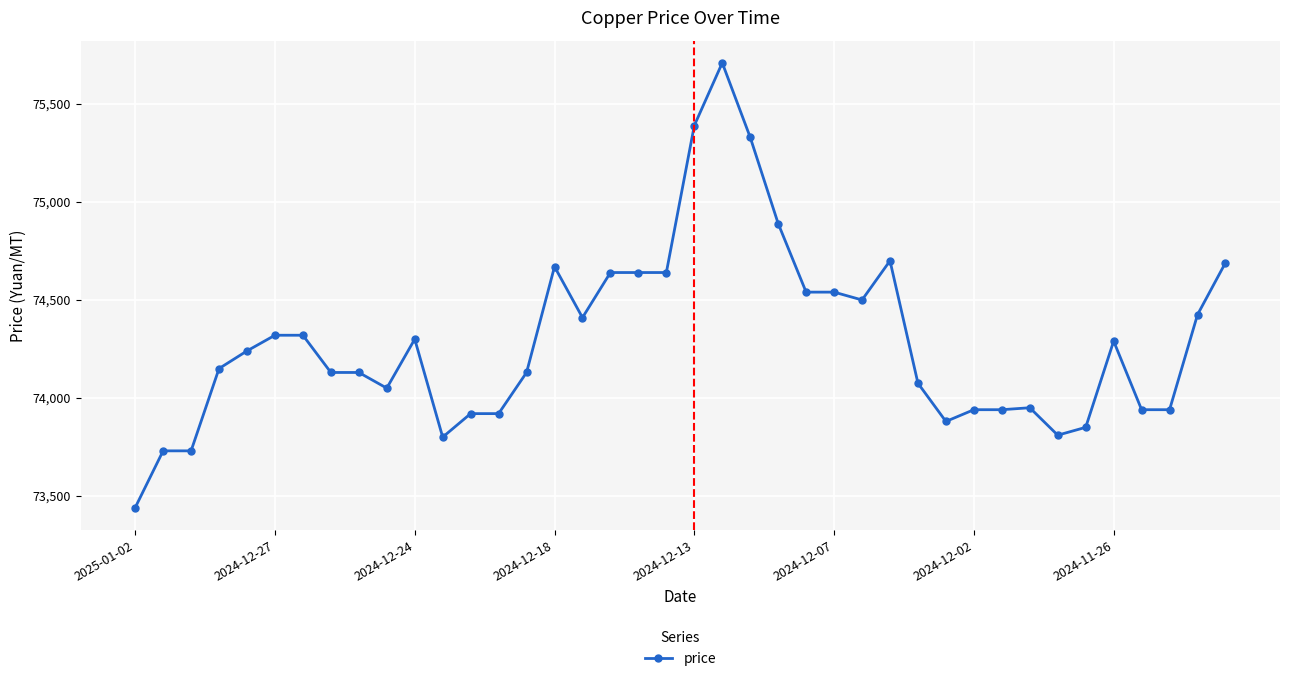

What is the difference between the maximum and minimum values?

2270